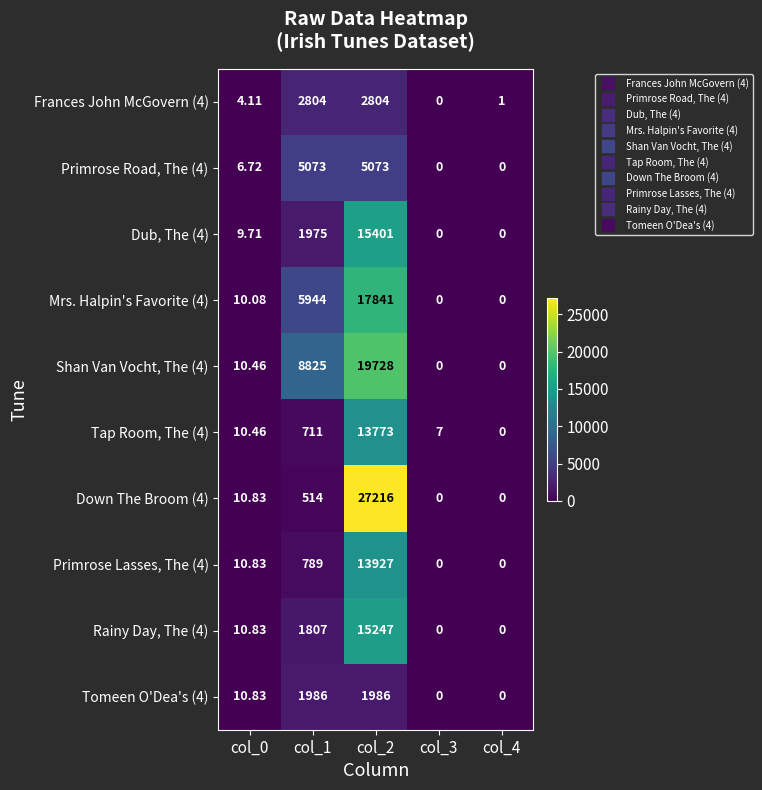

How many data points does each series have?

5